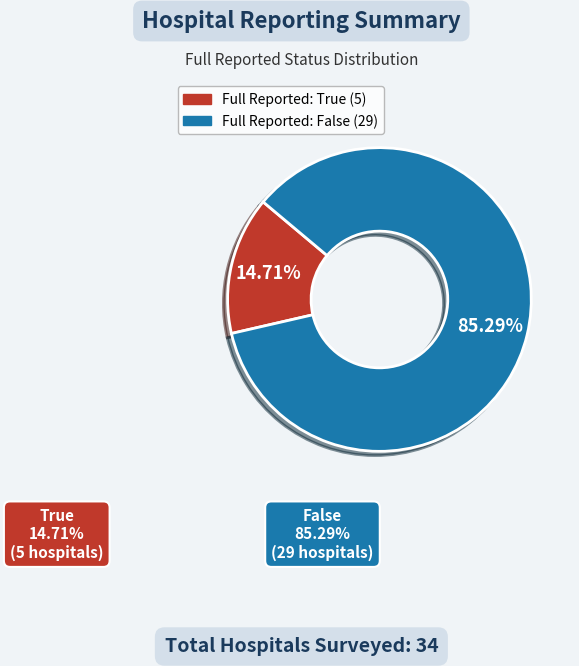

Is there any slice that represents more than half of the pie?

Yes